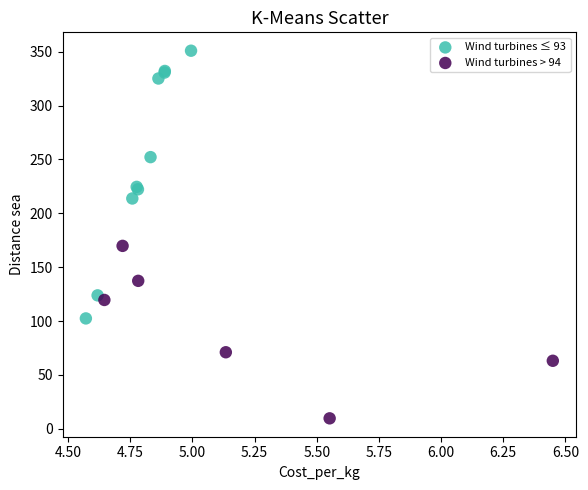

Which series has the widest spread of Y values?

Wind turbines ≤ 93